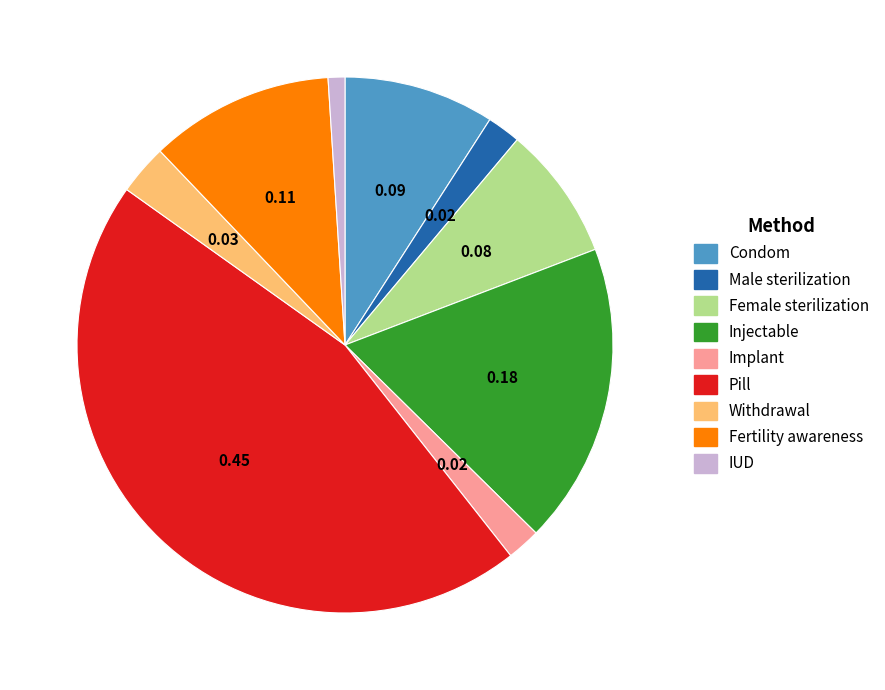

Is there a majority slice in this chart?

No